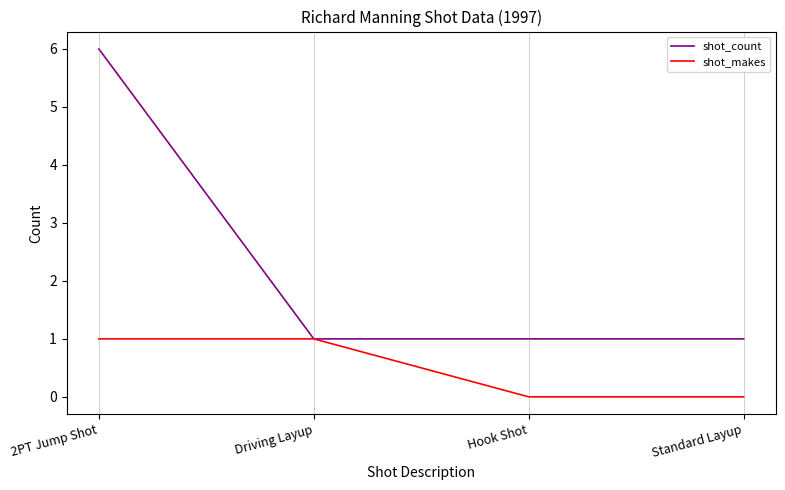

Reading left to right, extract all data points from this chart.

shot_count: 6	1	1	1
shot_makes: 1	1	0	0